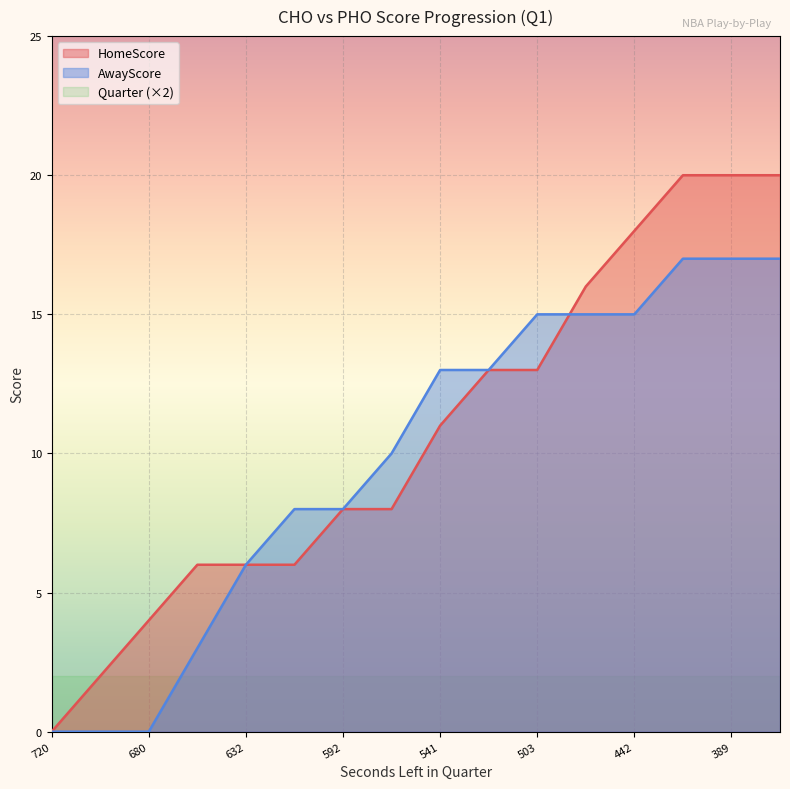

What is the value of the AwayScore point at the 10th from the left?

13